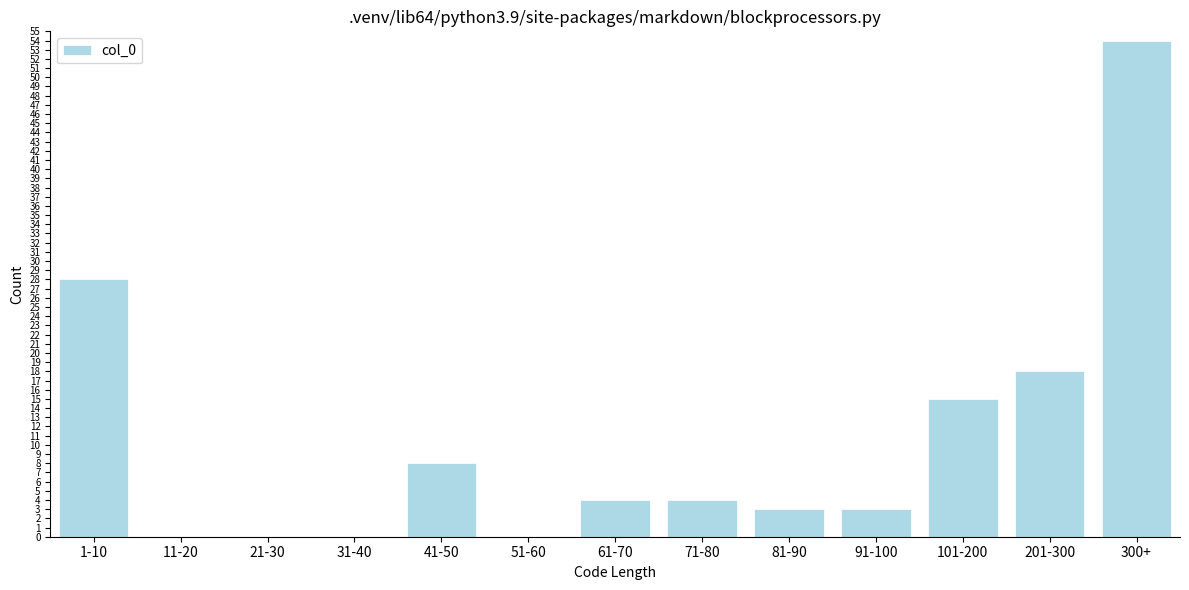

Reading right to left, extract all data points from this chart.

300+=54	201-300=18	101-200=15	91-100=3	81-90=3	71-80=4	61-70=4	51-60=0	41-50=8	31-40=0	21-30=0	11-20=0	1-10=28